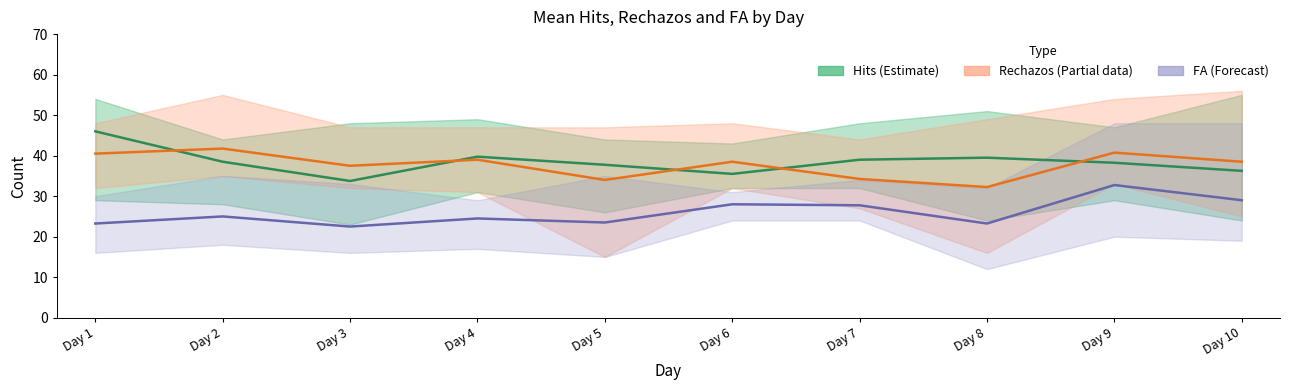

What is the difference between the maximum and minimum values in the FA (Forecast) series?

10.2